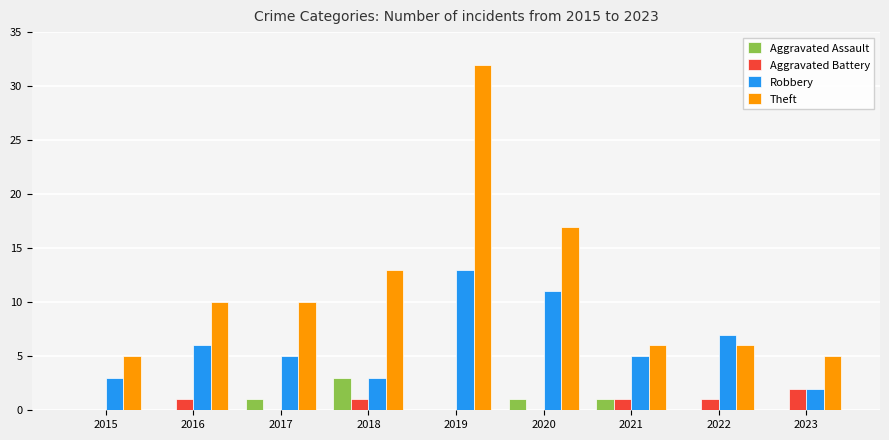

Reading left to right, transcribe all the data shown in this chart.

Aggravated Assault: 2015=0	2016=0	2017=1	2018=3	2019=0	2020=1	2021=1	2022=0	2023=0
Aggravated Battery: 2015=0	2016=1	2017=0	2018=1	2019=0	2020=0	2021=1	2022=1	2023=2
Robbery: 2015=3	2016=6	2017=5	2018=3	2019=13	2020=11	2021=5	2022=7	2023=2
Theft: 2015=5	2016=10	2017=10	2018=13	2019=32	2020=17	2021=6	2022=6	2023=5